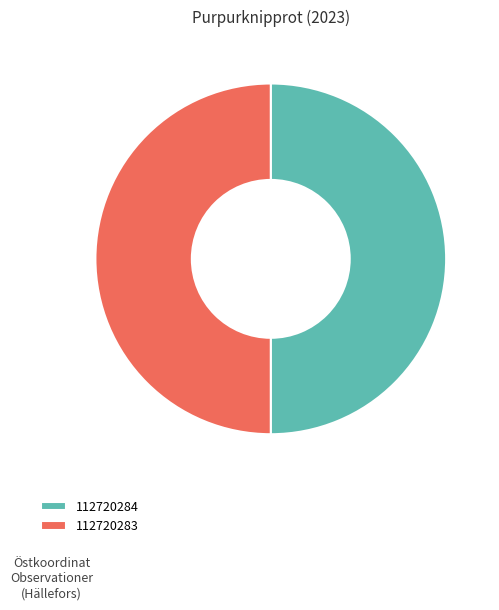

What is the ratio of the value at 112720284 to the value at 112720283?

1.0